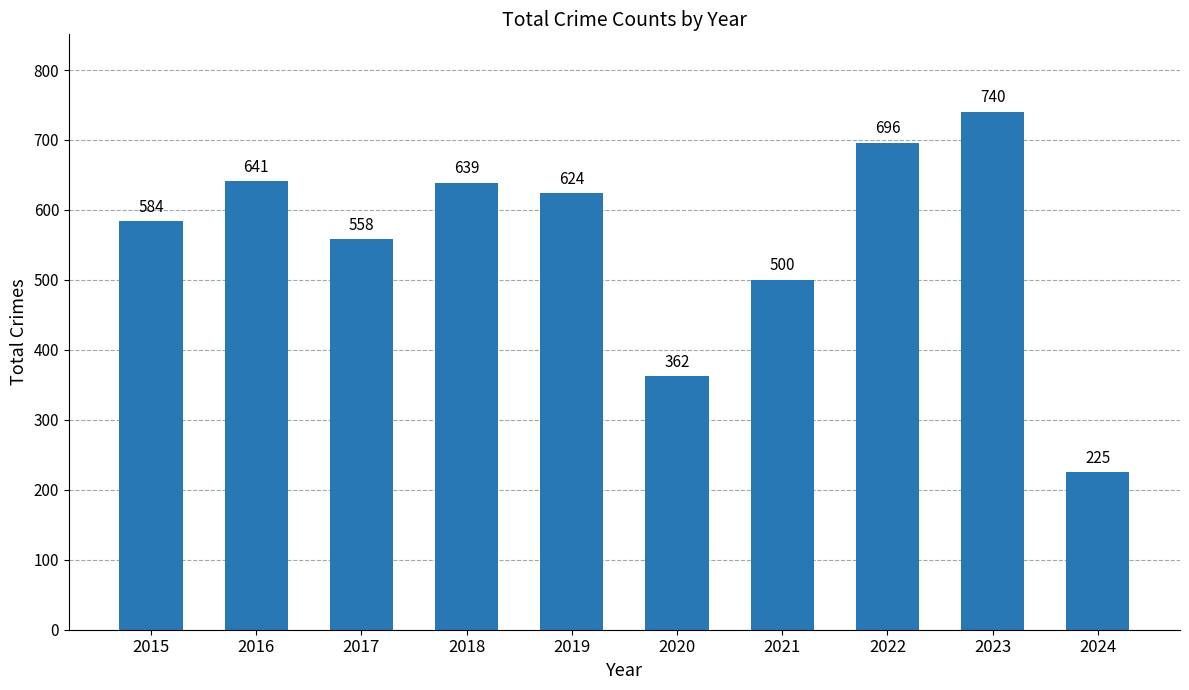

What is the value of the 9th bar from the left?

740